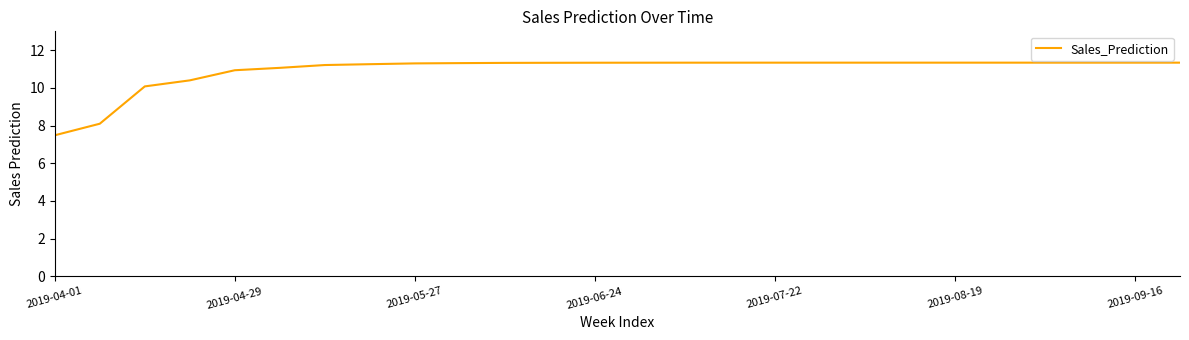

What is the difference between the maximum and minimum values?

3.9